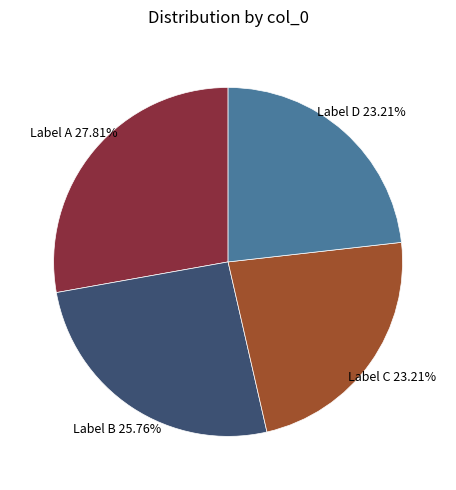

Is there any slice that represents more than half of the pie?

No